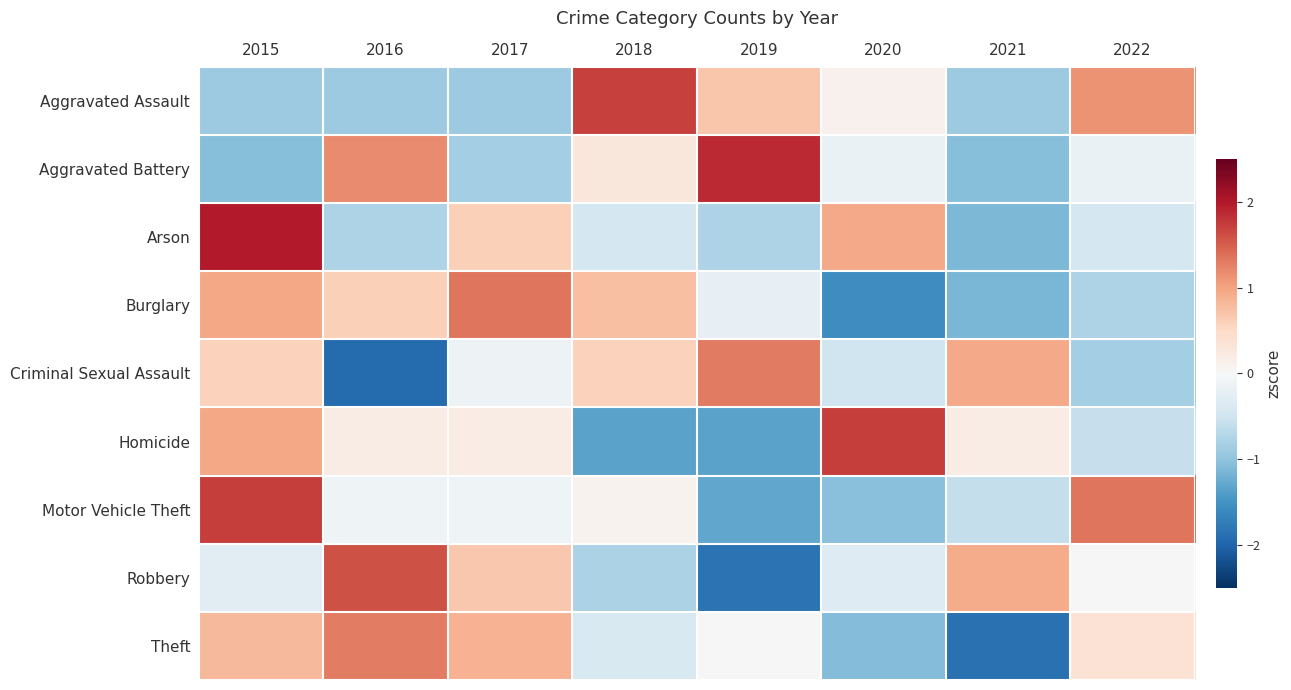

What is the difference between the highest and lowest values at 2022?

2.2